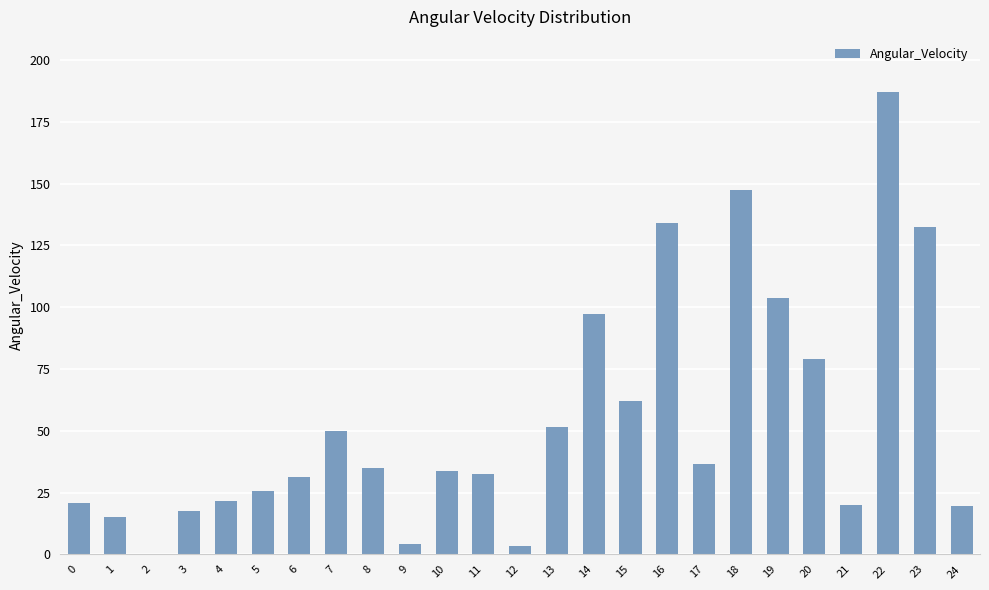

At which category does the chart reach its peak across all series?

22